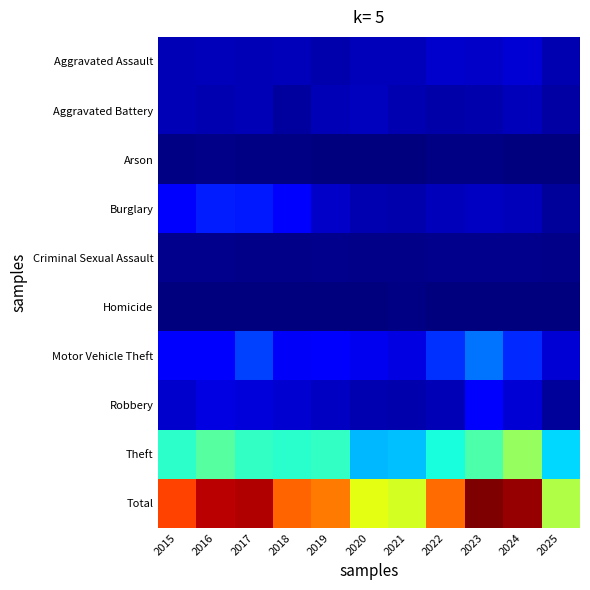

Rank the series at 2017 from lowest to highest value.

Homicide, Arson, Criminal Sexual Assault, Aggravated Assault, Aggravated Battery, Robbery, Burglary, Motor Vehicle Theft, Theft, Total